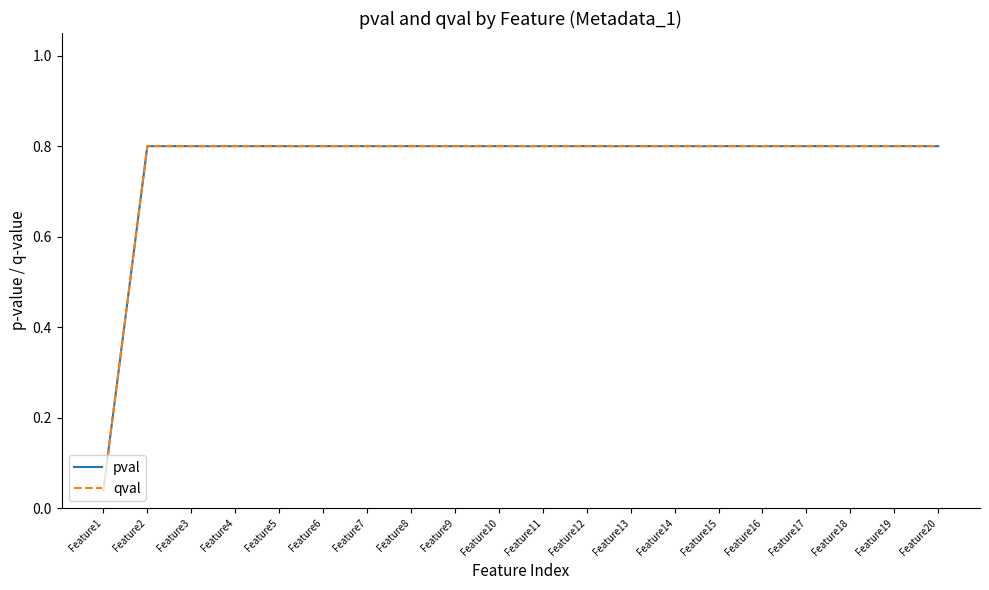

Does the chart display data point markers on the line(s)?

No